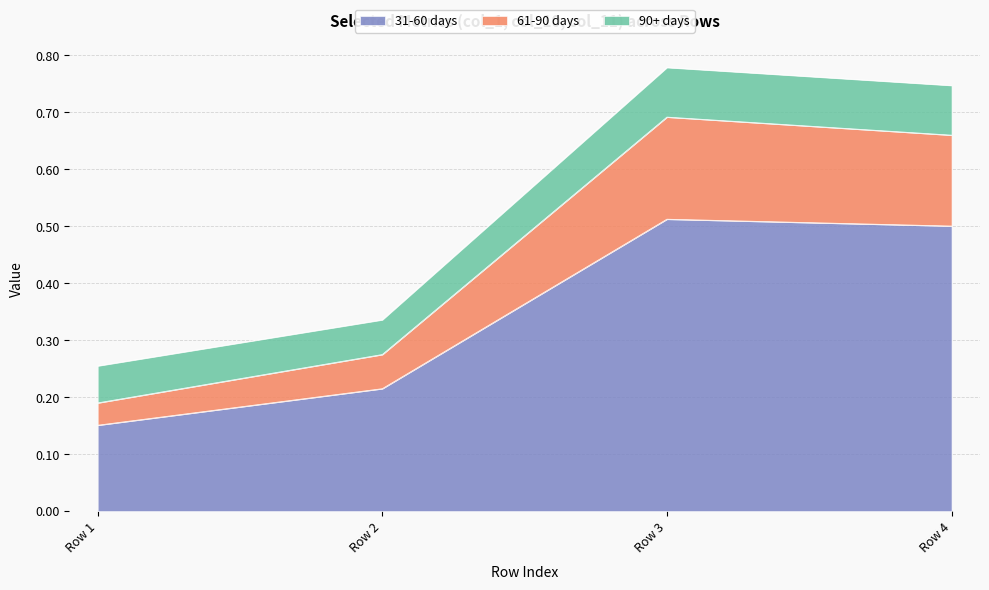

Count the 61-90 days values in the range 0 to 1.

4